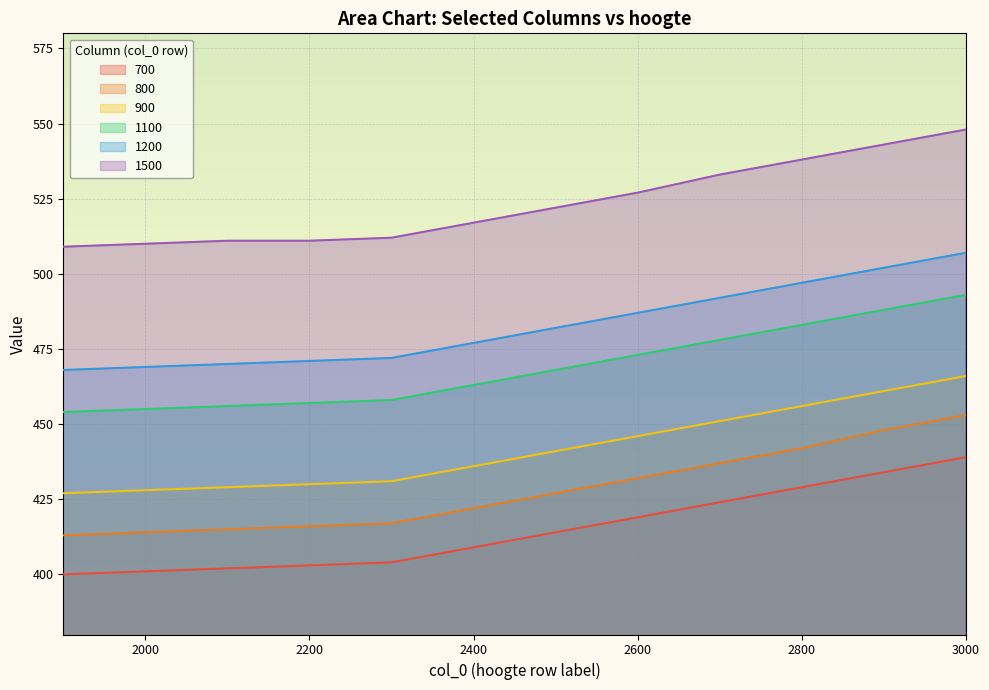

Is it true that 900 equals 431 at 2300?

True